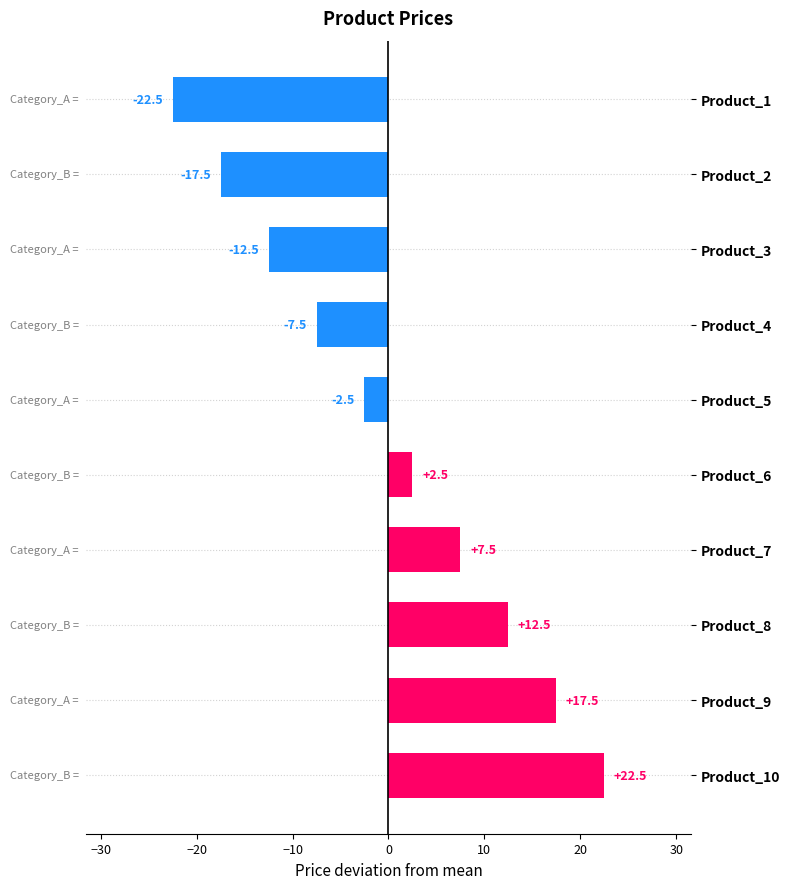

The value at Product_7 is 7.5. True or false?

True